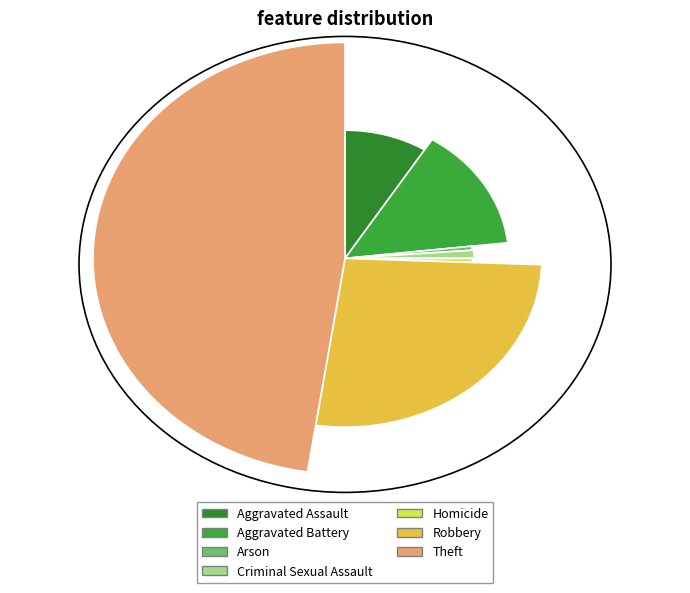

Is it true that Aggravated Assault is 9% of the pie?

True